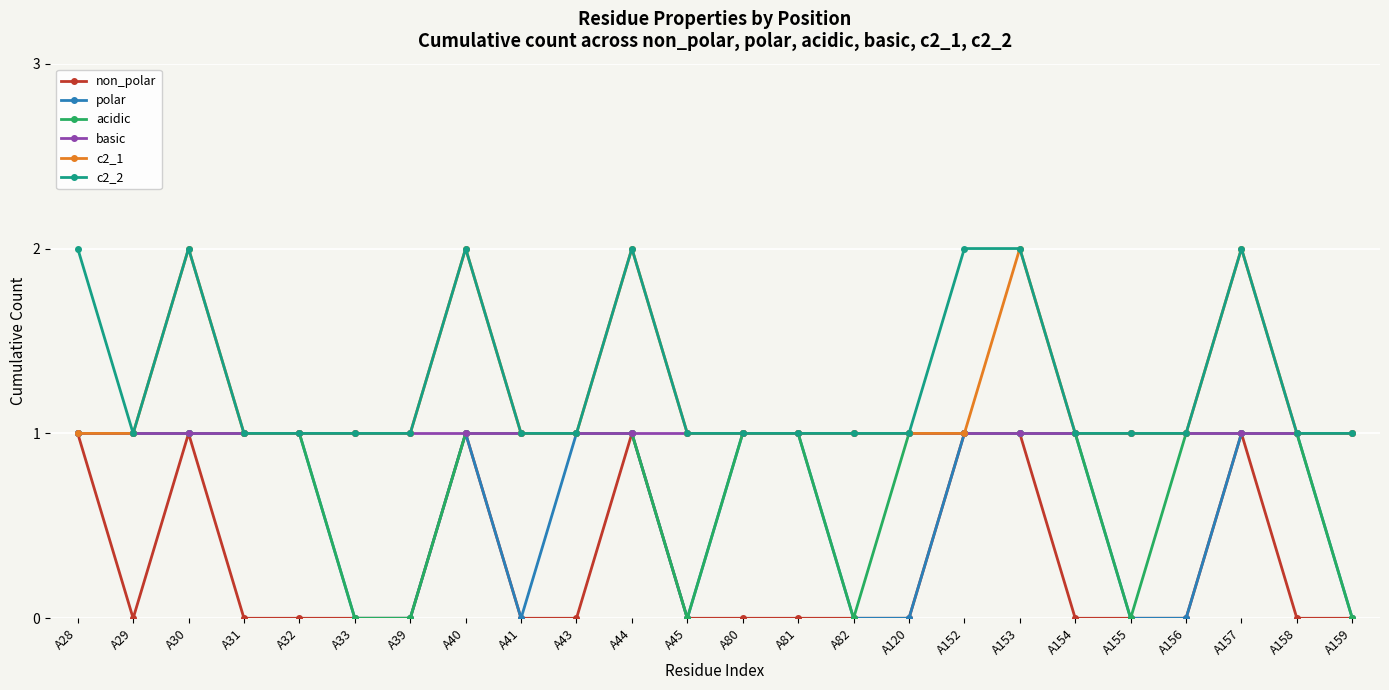

At which category does non_polar reach its first local peak?

A30